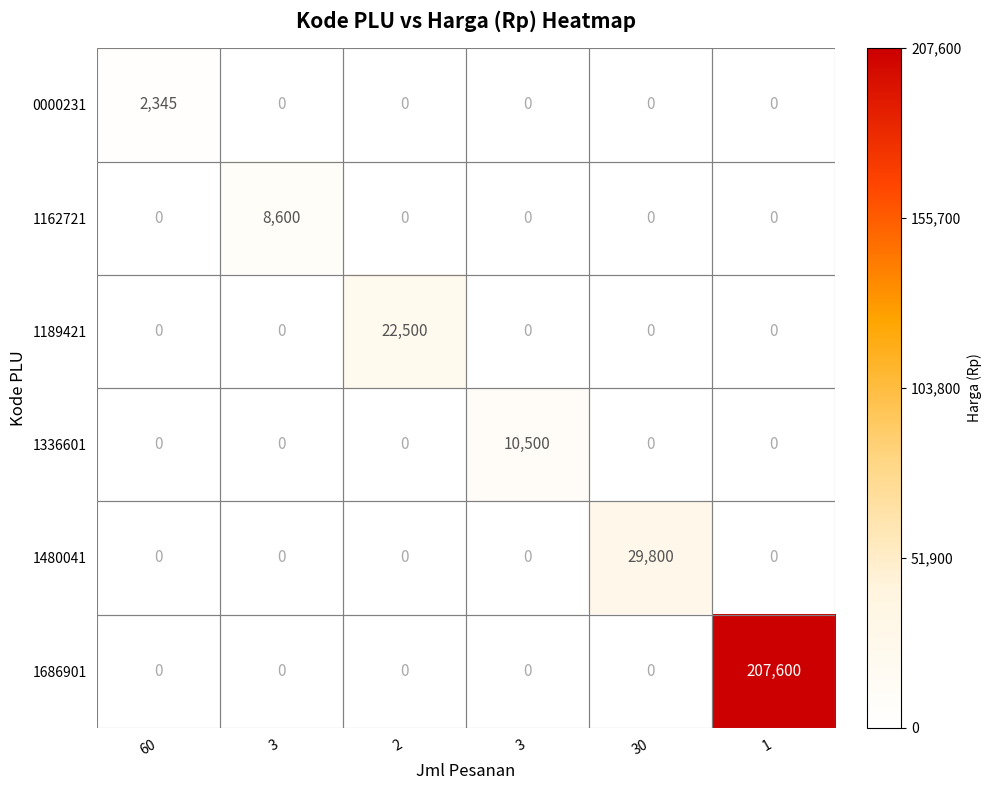

How many distinct data groups are displayed?

6